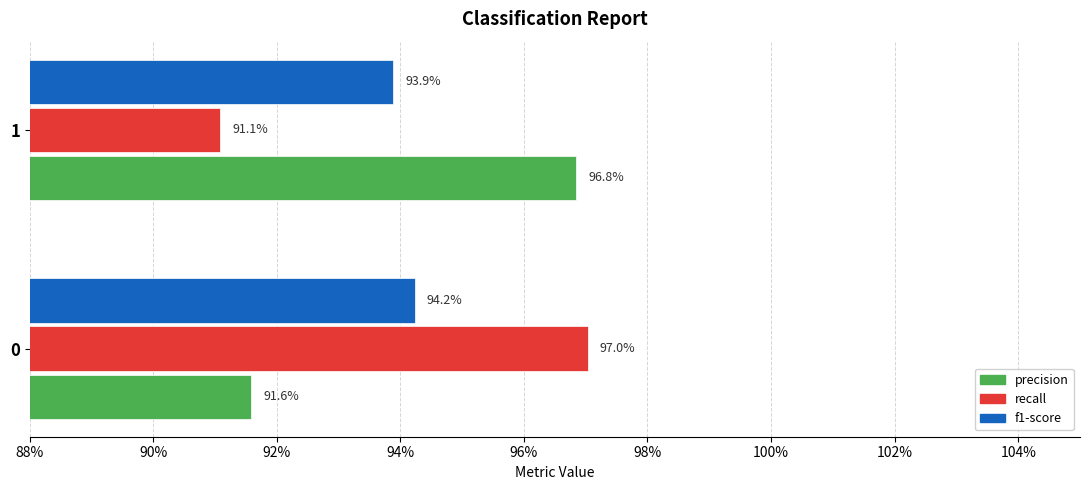

What are all the series names shown in the legend?

precision, recall, f1-score